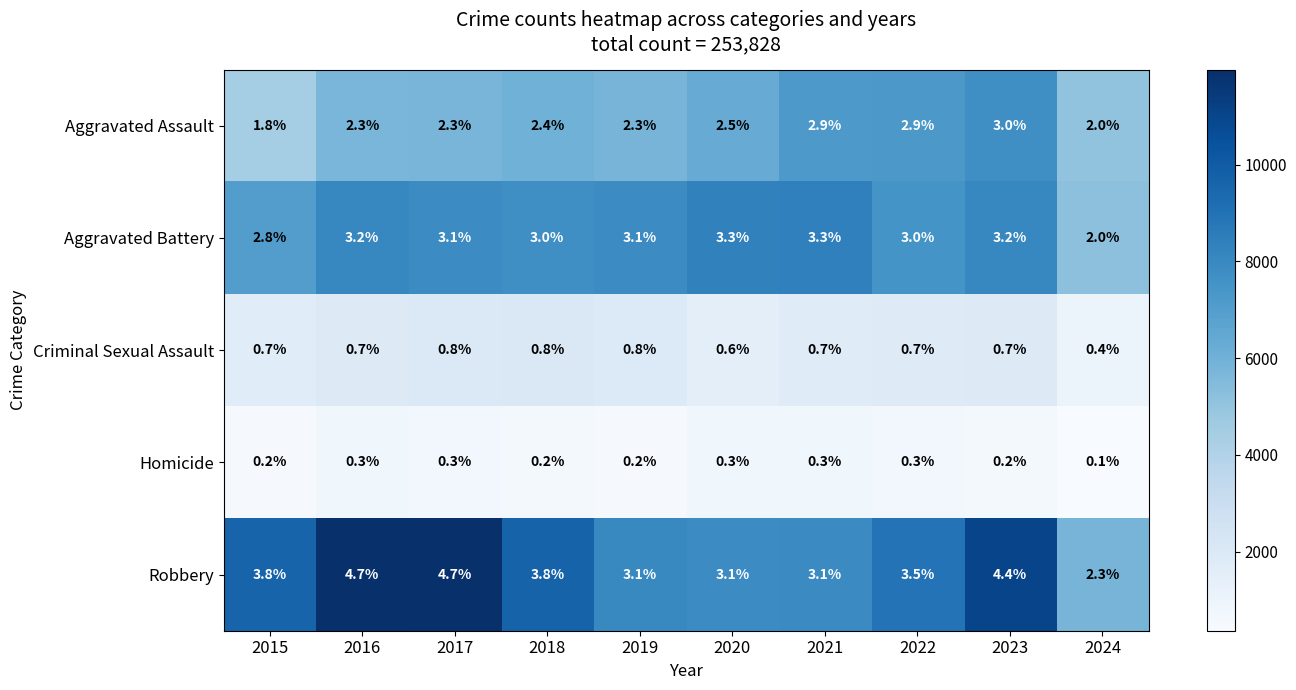

Which category has the lowest value across all series?

2024